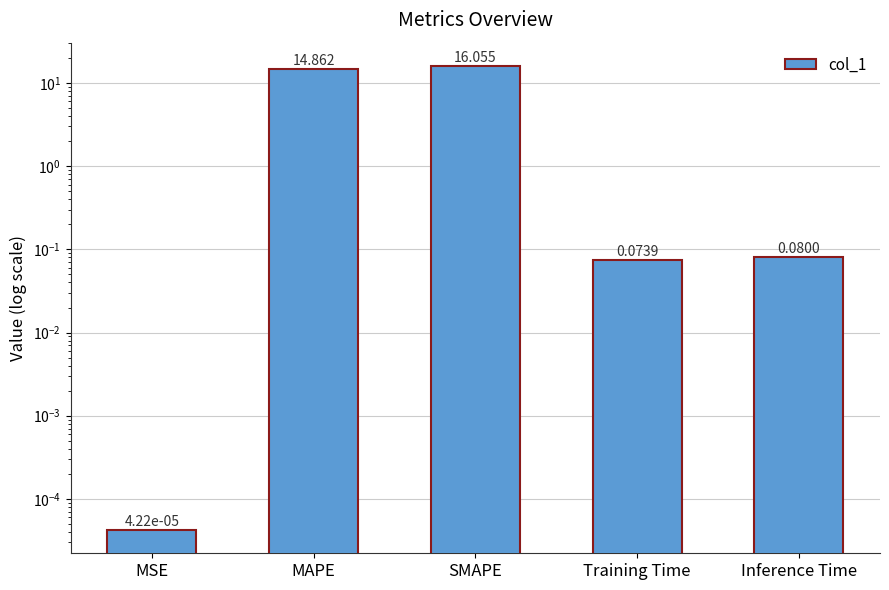

The chart shows a value of 6.7 at MAPE. True or false?

False